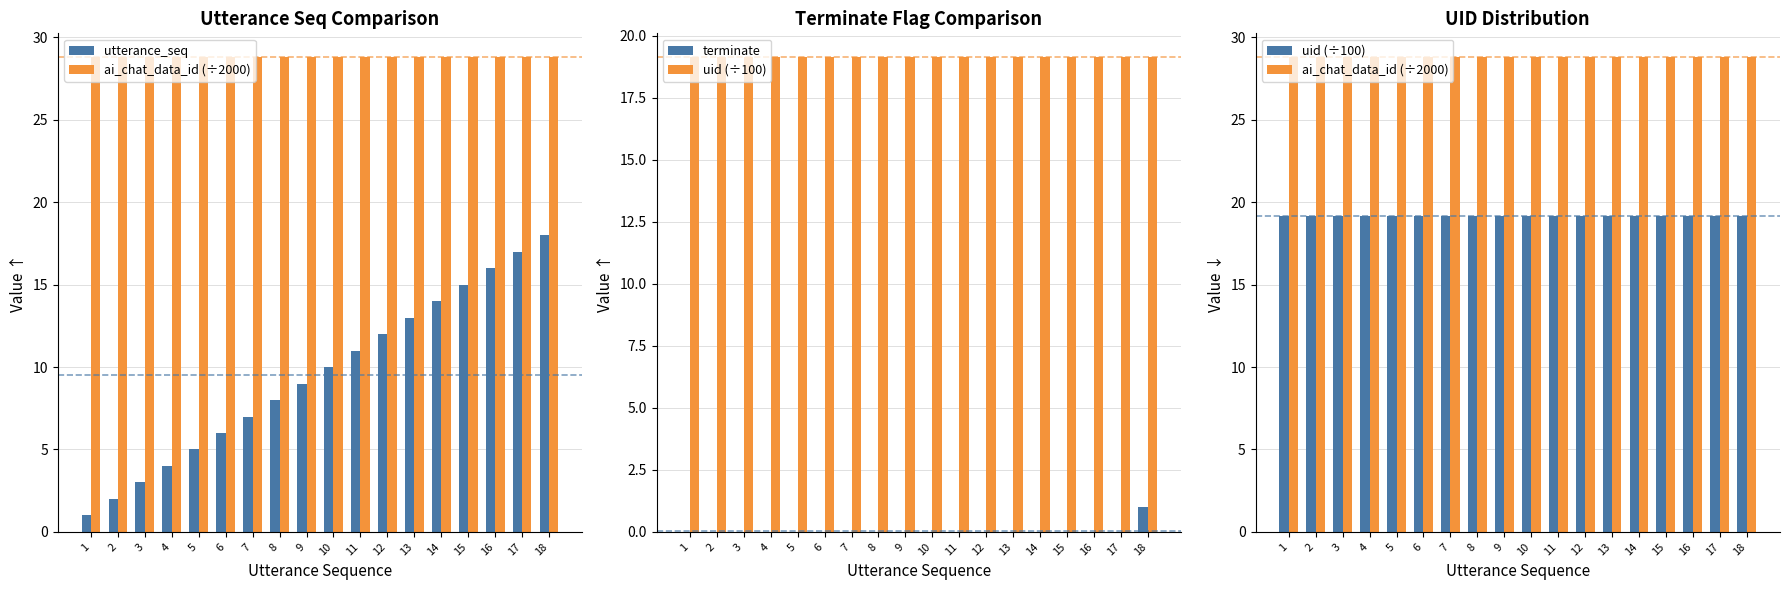

Which has a higher value, 7 or 9?

9